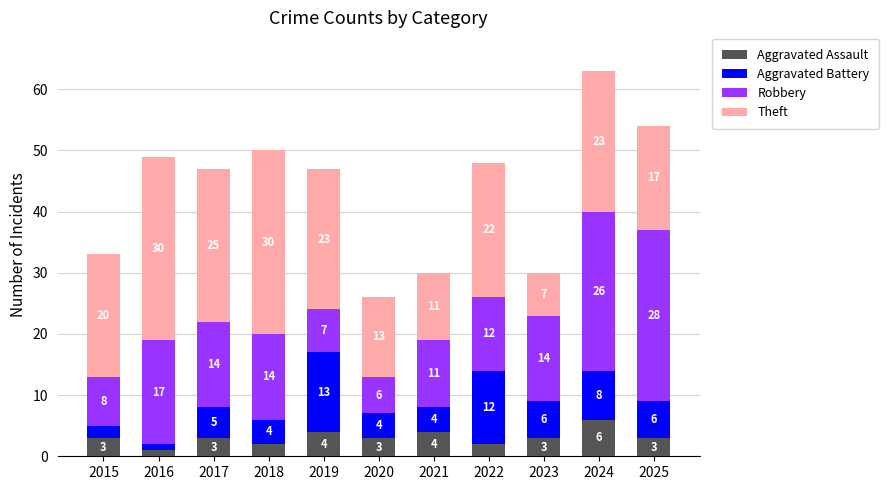

How many values in the Aggravated Assault series are below 3?

3